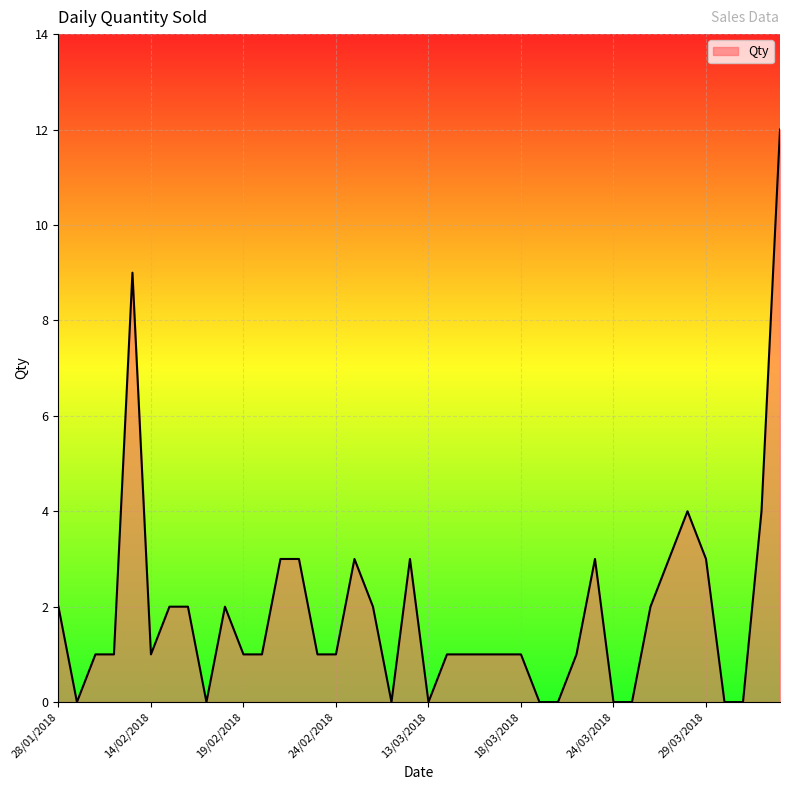

Rank the categories by value from lowest to highest.

29/01/2018, 17/02/2018, 27/02/2018, 13/03/2018, 19/03/2018, 20/03/2018, 24/03/2018, 25/03/2018, 30/03/2018, 31/03/2018, 30/01/2018, 31/01/2018, 14/02/2018, 19/02/2018, 20/02/2018, 23/02/2018, 24/02/2018, 14/03/2018, 15/03/2018, 16/03/2018, 17/03/2018, 18/03/2018, 21/03/2018, 28/01/2018, 15/02/2018, 16/02/2018, 18/02/2018, 26/02/2018, 26/03/2018, 21/02/2018, 22/02/2018, 25/02/2018, 28/02/2018, 22/03/2018, 27/03/2018, 29/03/2018, 28/03/2018, 13/04/2018, 13/02/2018, 14/04/2018